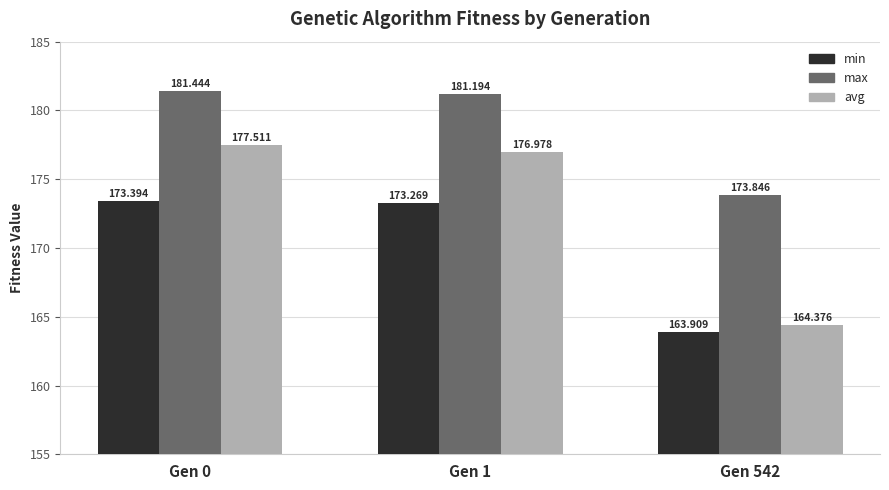

What value does the min series have at Gen 542?

163.9